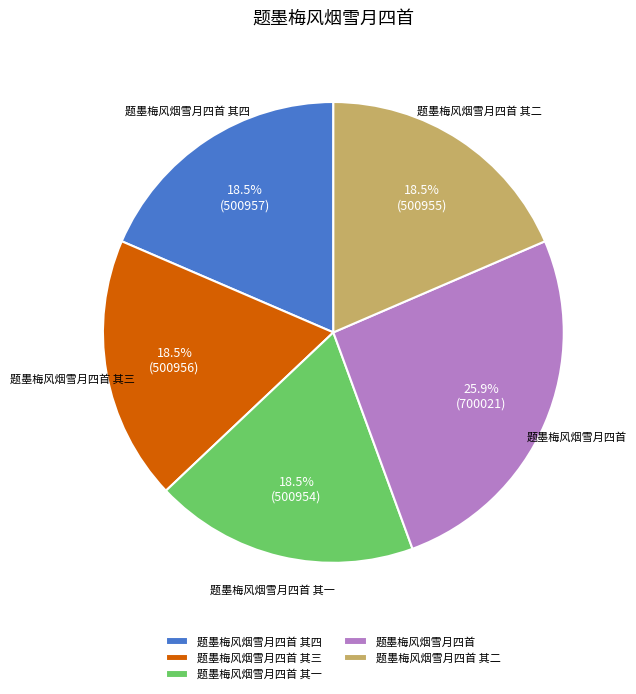

Is there any slice that represents more than half of the pie?

No